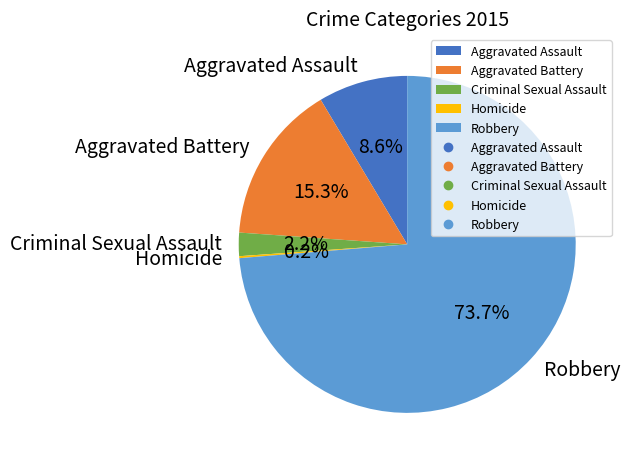

Is it true that Aggravated Battery is 26% of the pie?

False